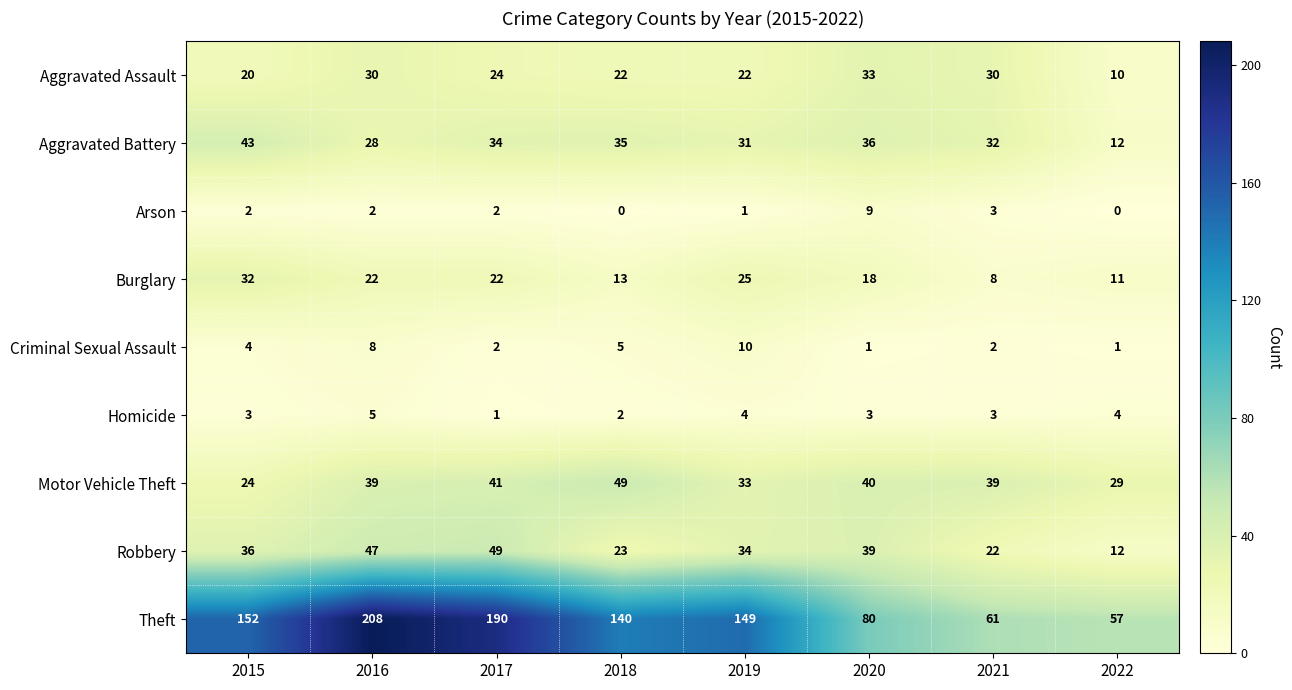

What is the difference between the maximum and minimum values in the Robbery series?

37